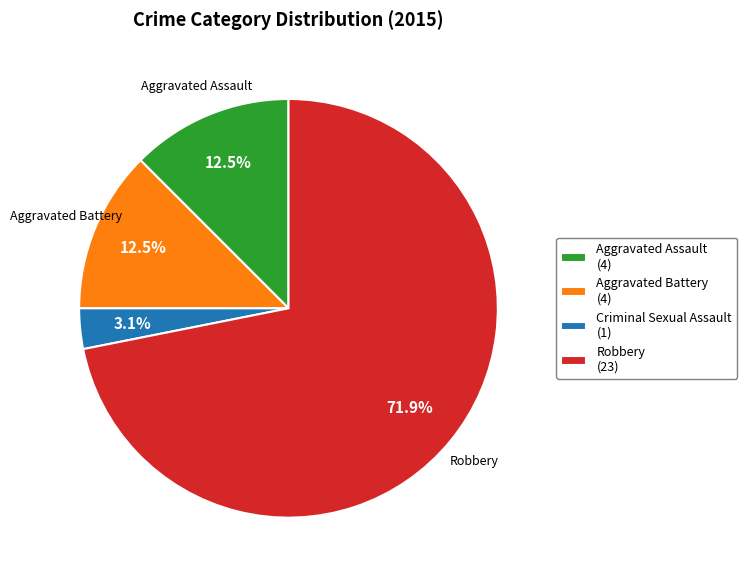

Is it true that Aggravated Assault is 1% of the pie?

False